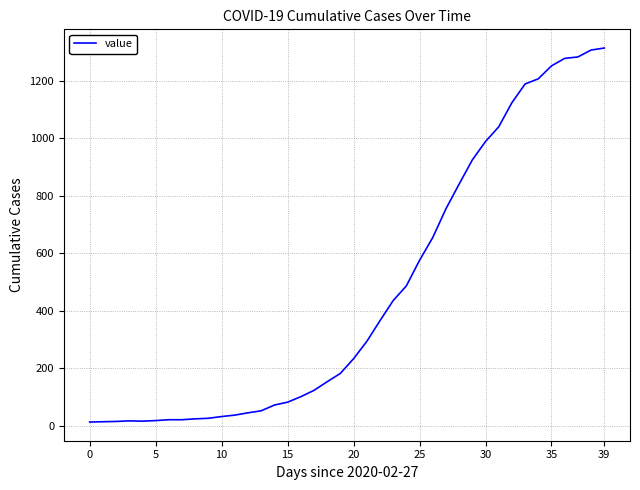

What is the maximum value shown in the chart?

1313